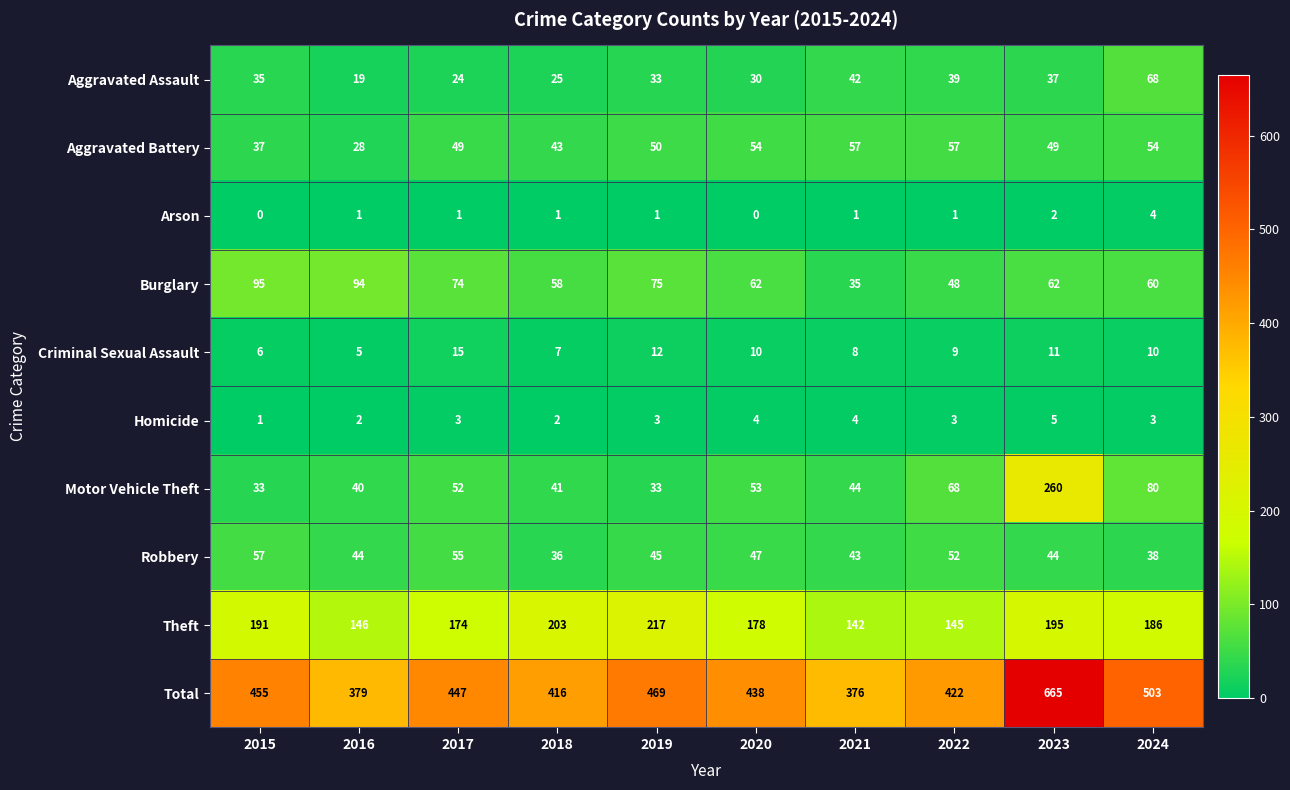

Which series changed the most between 2016 and 2022?

Burglary